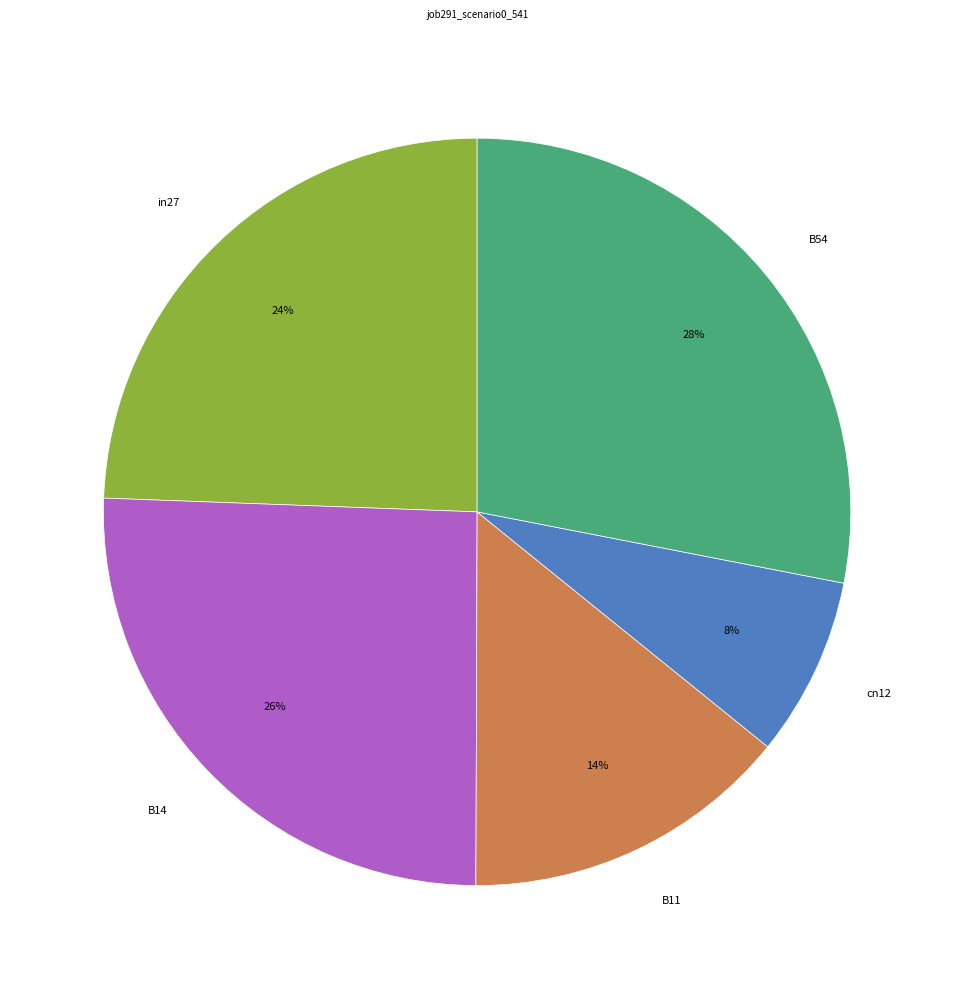

To the nearest percent, what is the combined percentage of B54 and in27?

52%